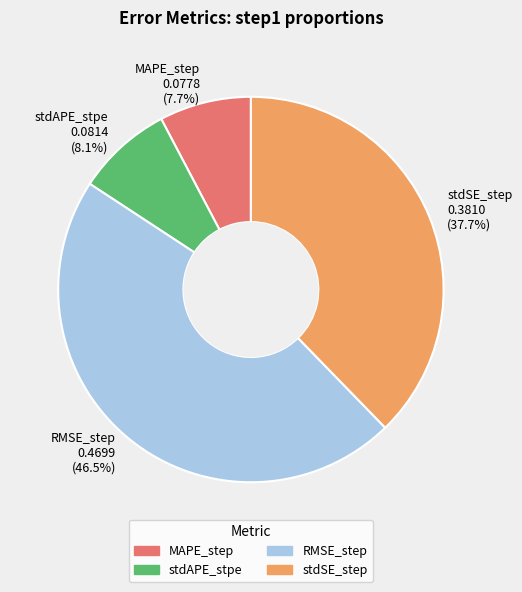

What percentage do MAPE_step and stdSE_step together represent?

45.4%